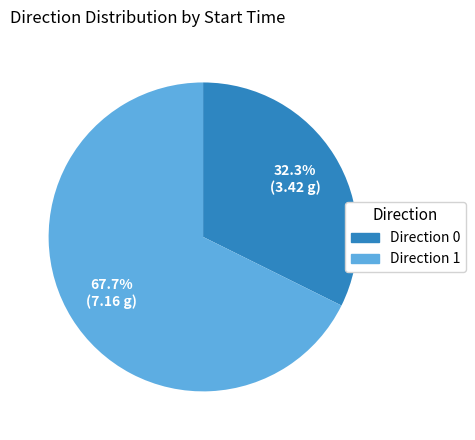

What is the total percentage of Direction 1 and Direction 0?

100.0%